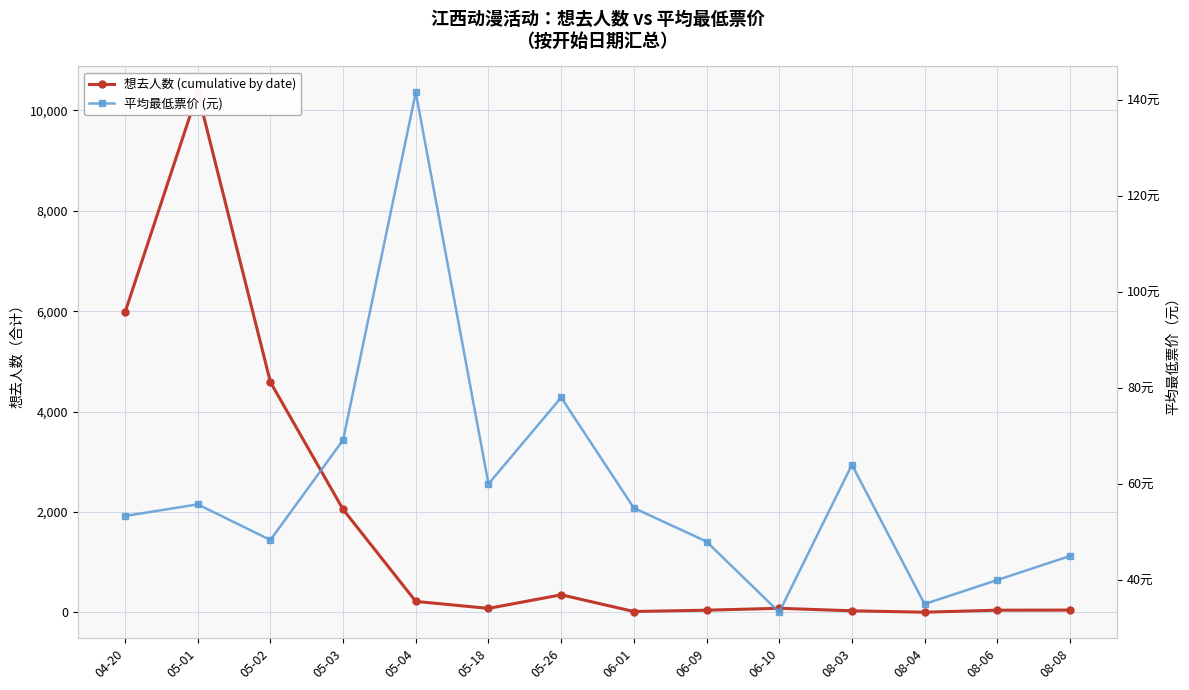

Rank the series at 06-01 from lowest to highest value.

想去人数 (cumulative by date), 平均最低票价 (元)